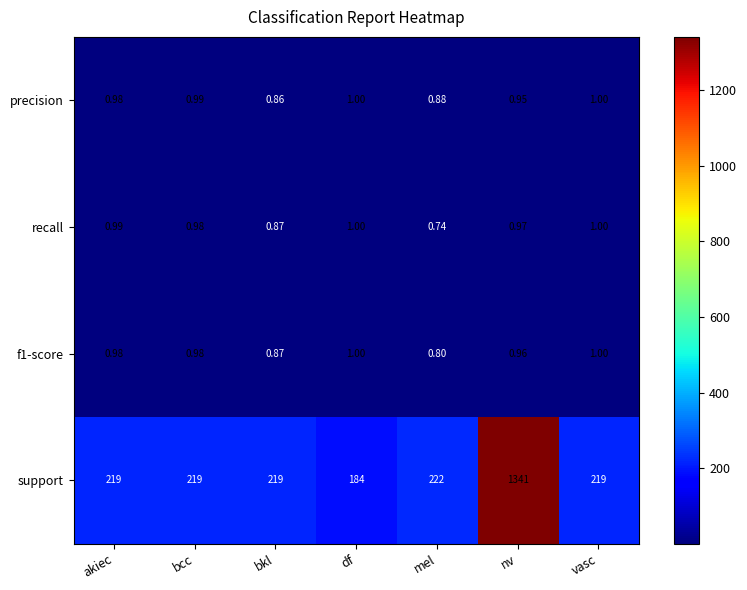

At how many categories does at least one series exceed 313?

1